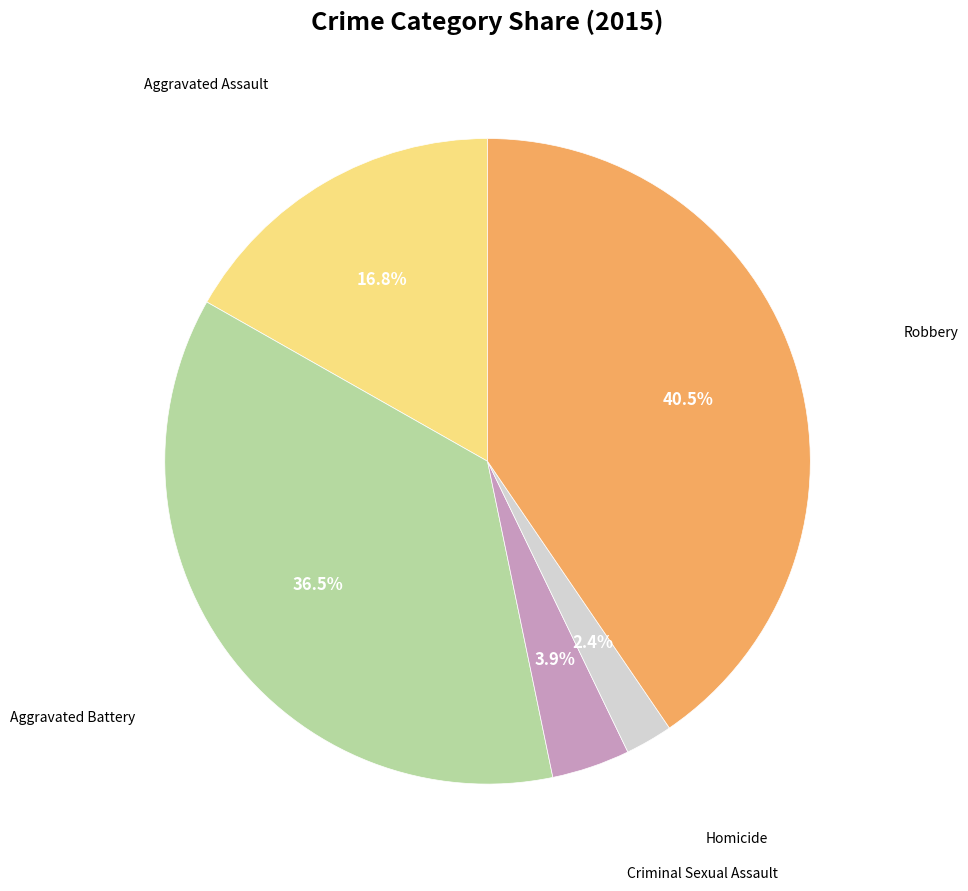

Is there any slice that represents more than half of the pie?

No